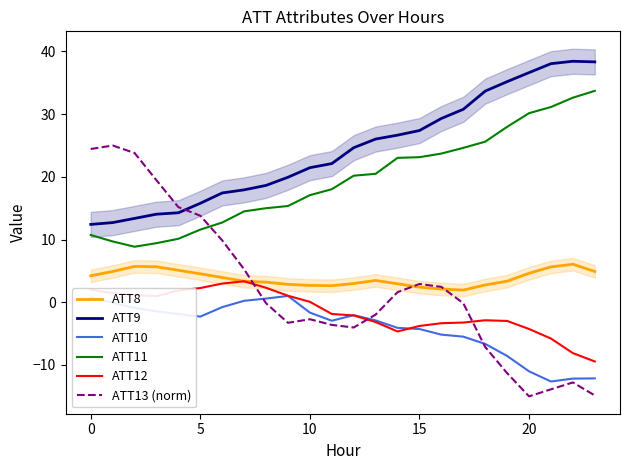

At which category does the chart reach its minimum across all series?

20